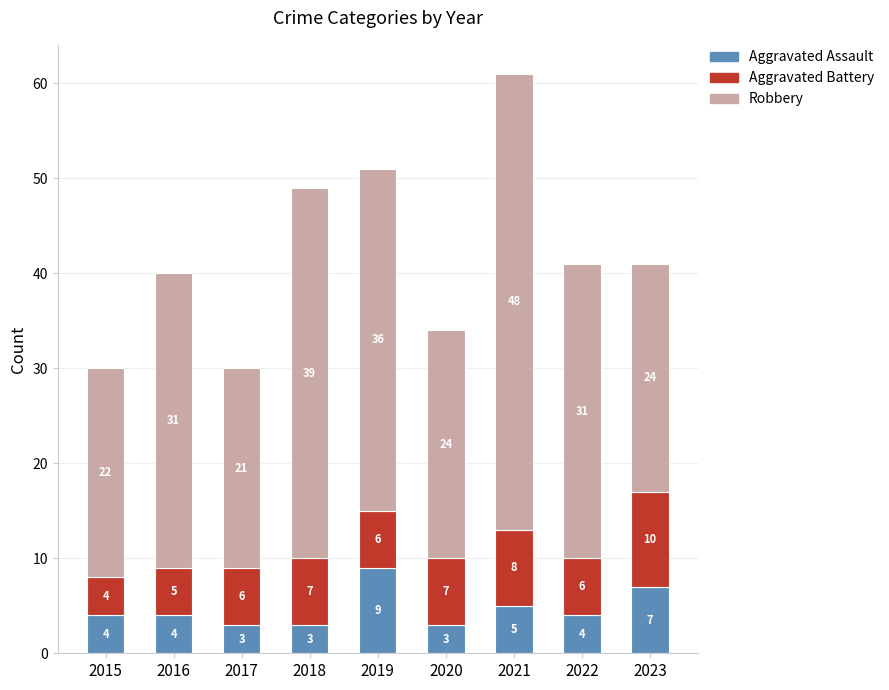

At which category is the sum across all series the highest?

2021